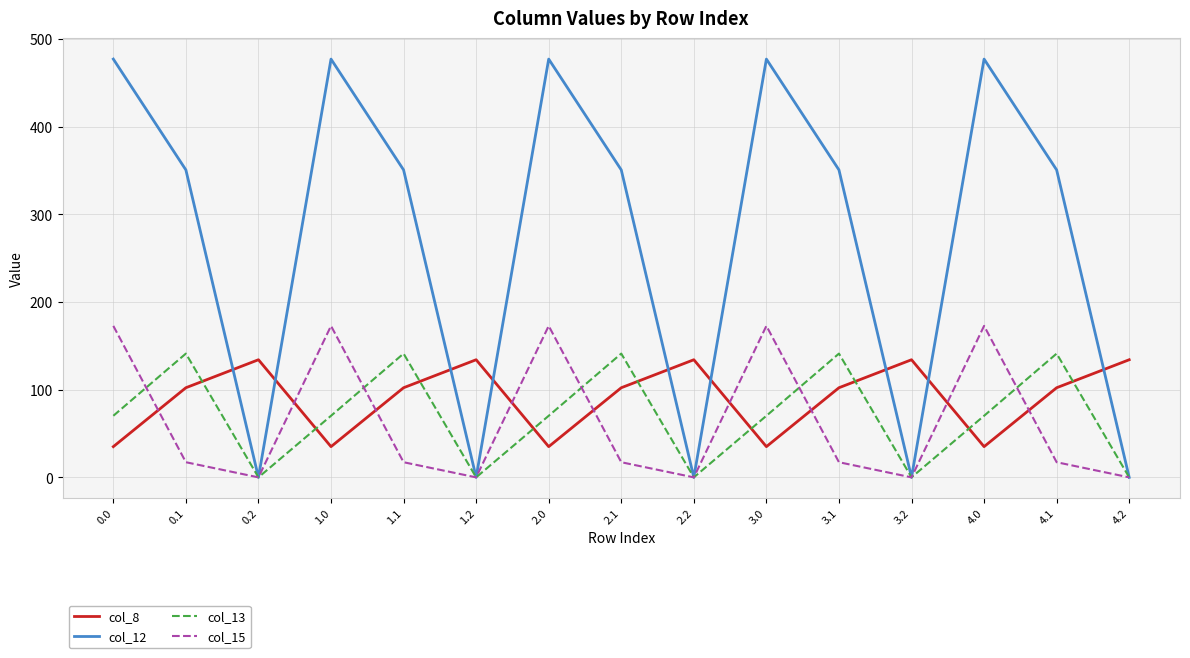

Which series has the largest total across all categories?

col_12